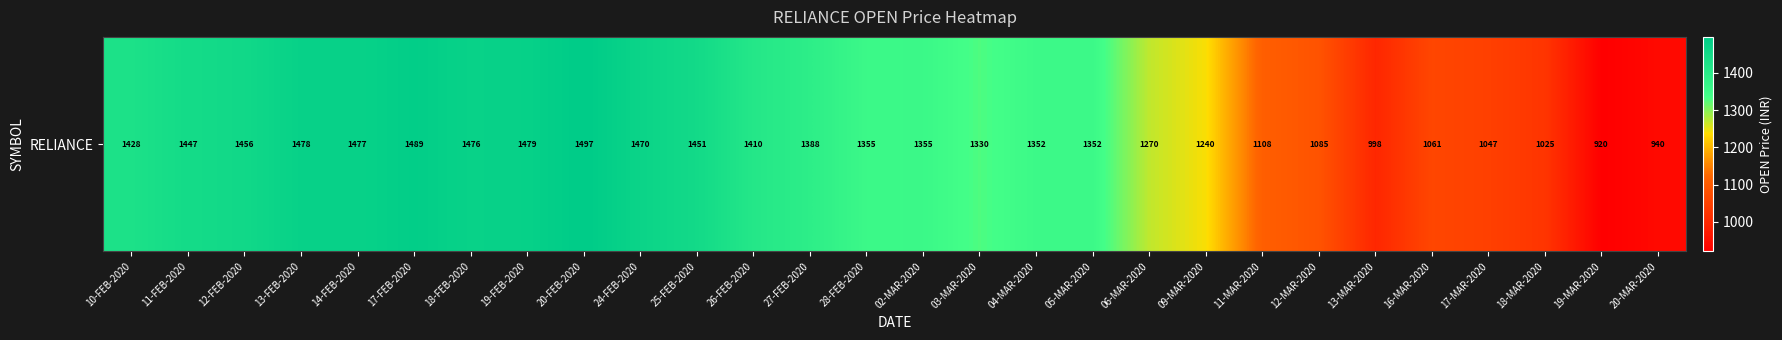

At which category does the chart reach its peak across all series?

20-FEB-2020